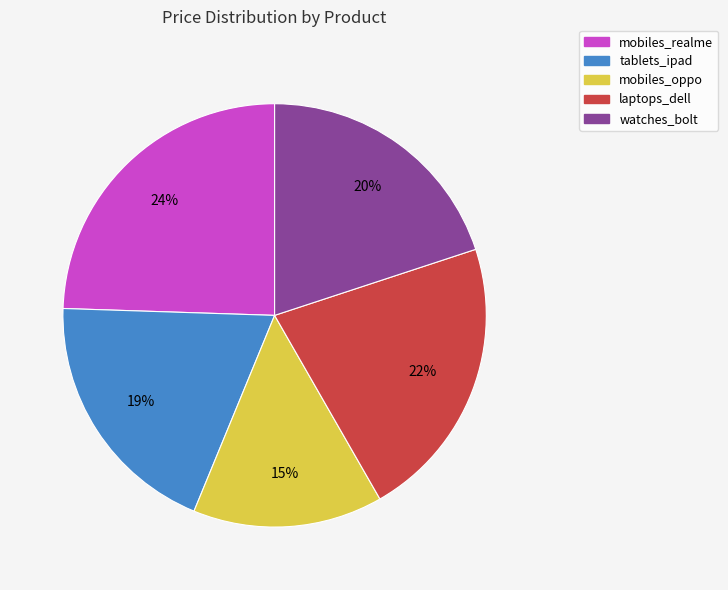

What is the smallest slice in the pie chart?

mobiles_oppo